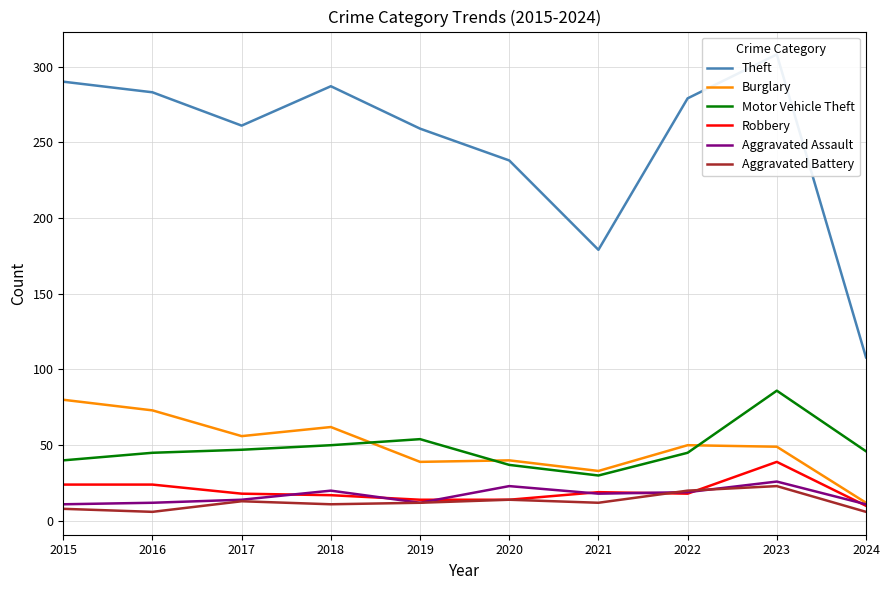

How many series are shown in this chart?

6